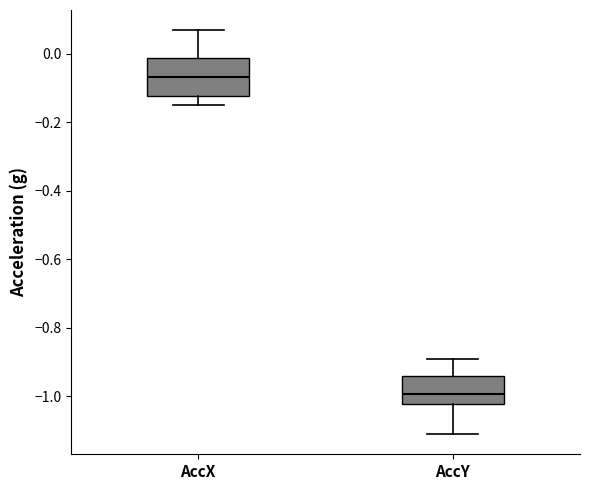

Reading left to right, transcribe this box plot: for each box, give where its median line is, the range the box spans, and where its two whiskers end, as read against the y-axis. The values are not printed on the chart, so give them approximately, as read against the axis.

AccX: median -0.06, box -0.12 to -0.02, whiskers -0.16 to 0.06
AccY: median -1.00, box -1.02 to -0.94, whiskers -1.10 to -0.90